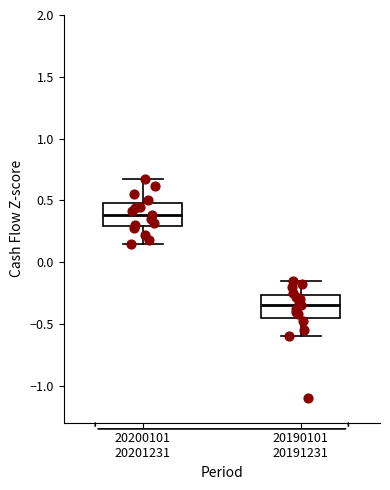

Which box's median line is the highest?

20200101 20201231